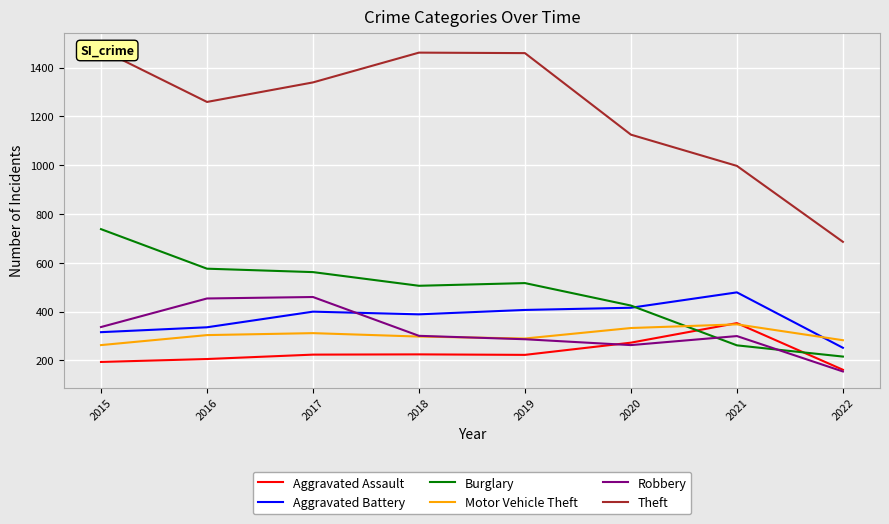

What is the value of the Burglary point at the 6th from the left?

425